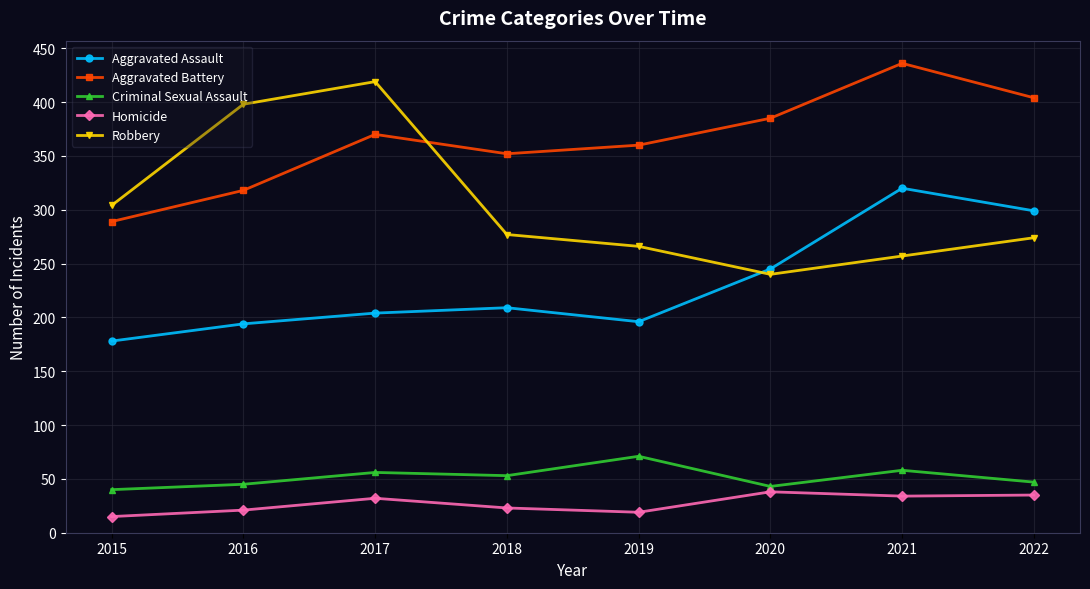

True or false: Robbery has more than 0 interior local peaks.

True